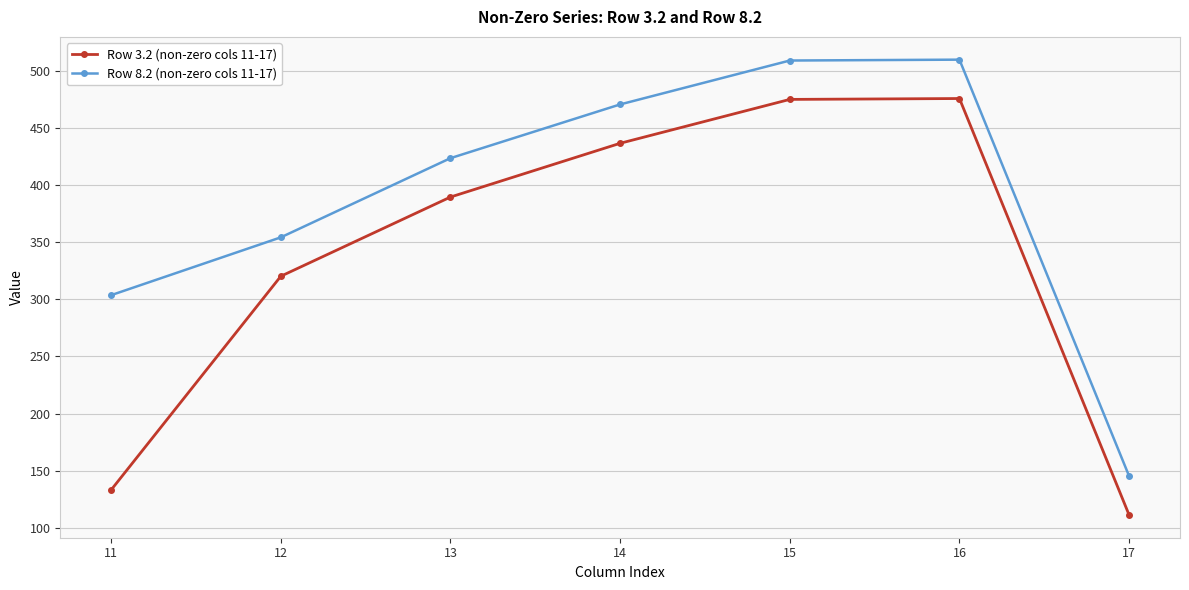

True or false: Row 8.2 (non-zero cols 11-17) has more than 0 interior local peaks.

True